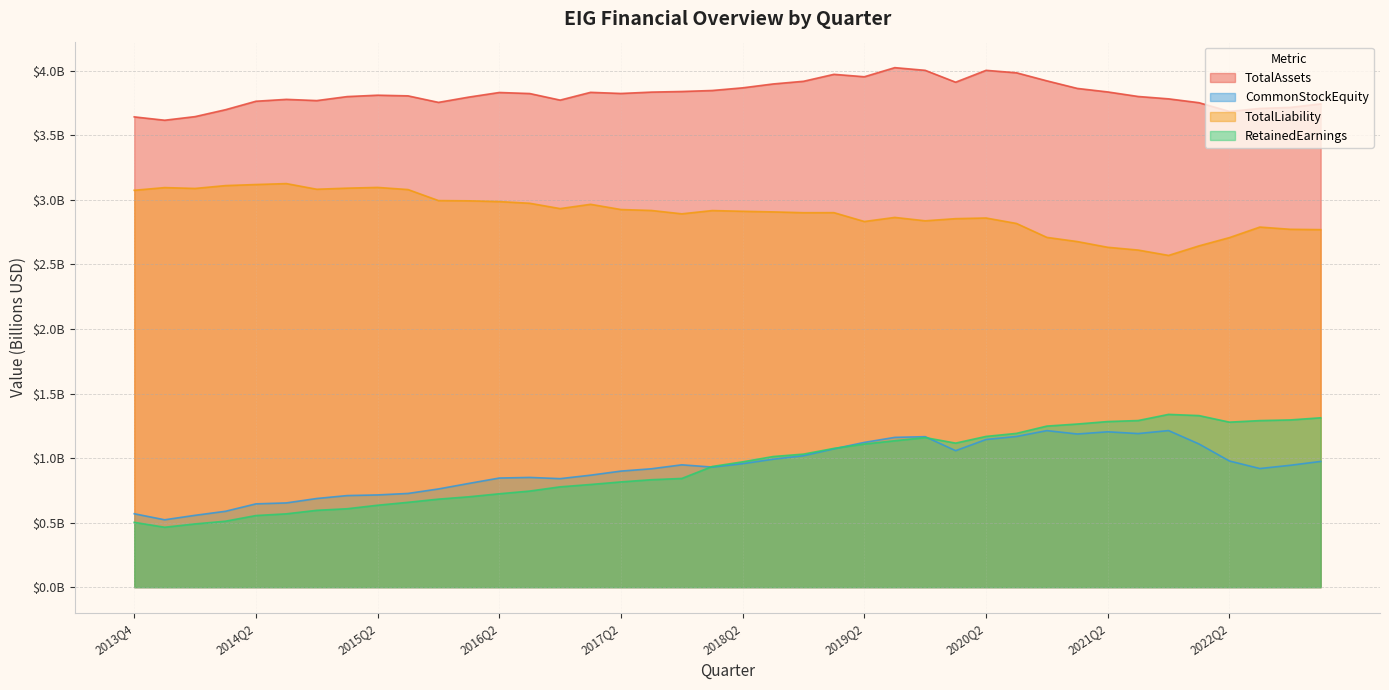

What are all the series names shown in the legend?

TotalAssets, CommonStockEquity, TotalLiability, RetainedEarnings